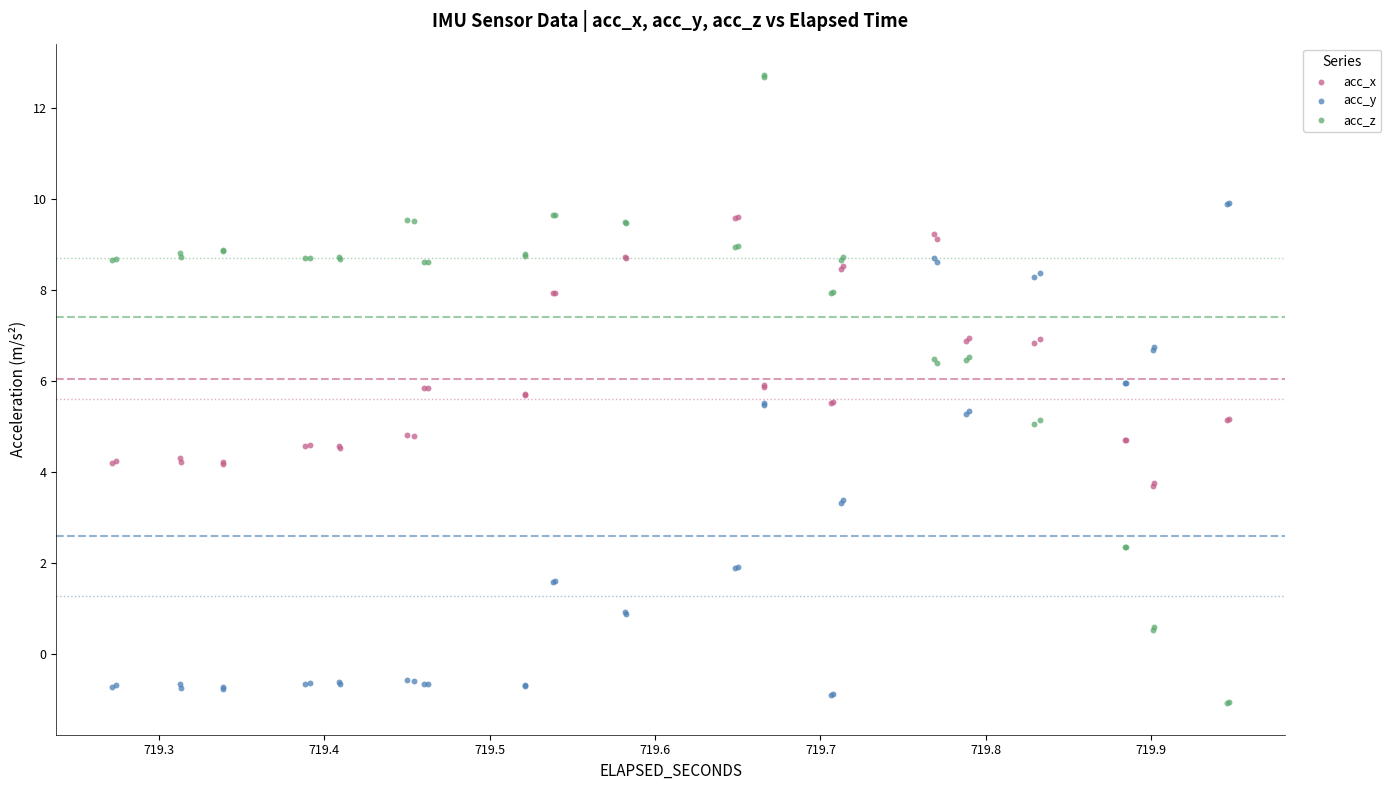

Which series reaches the maximum Y coordinate?

acc_z